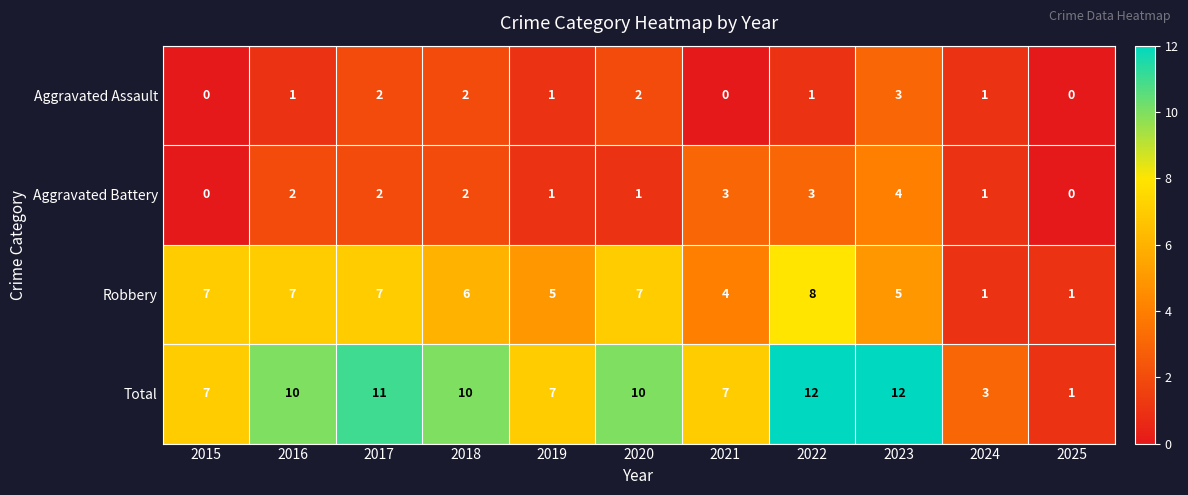

Count the number of categories in the chart.

11